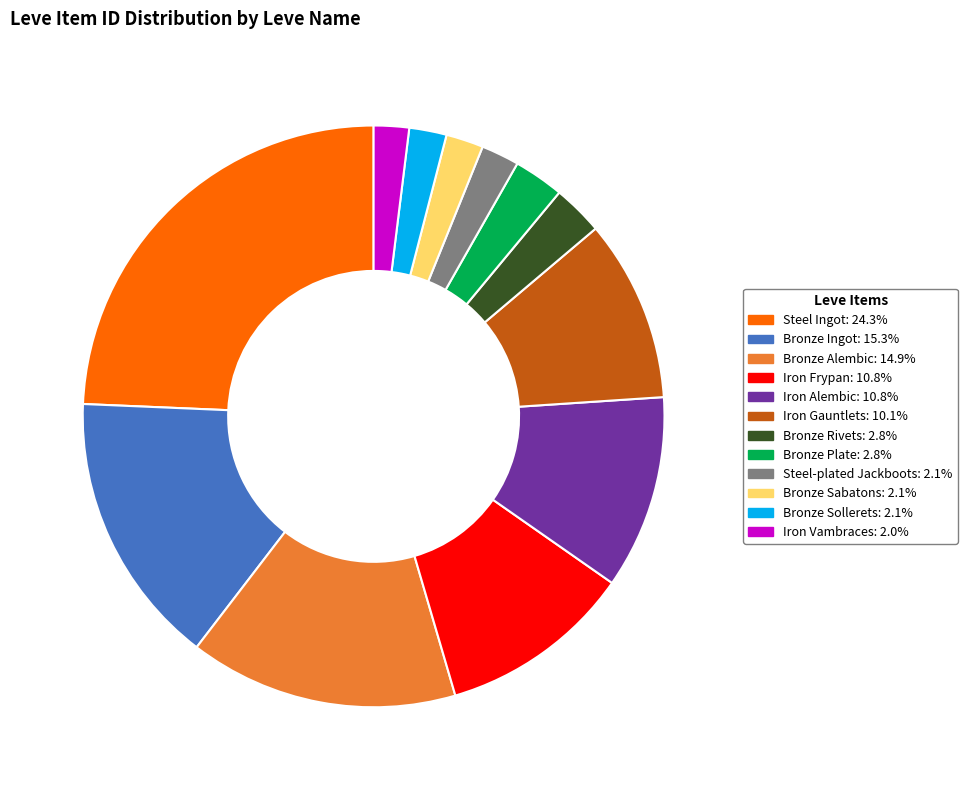

Is there any slice that represents more than half of the pie?

No